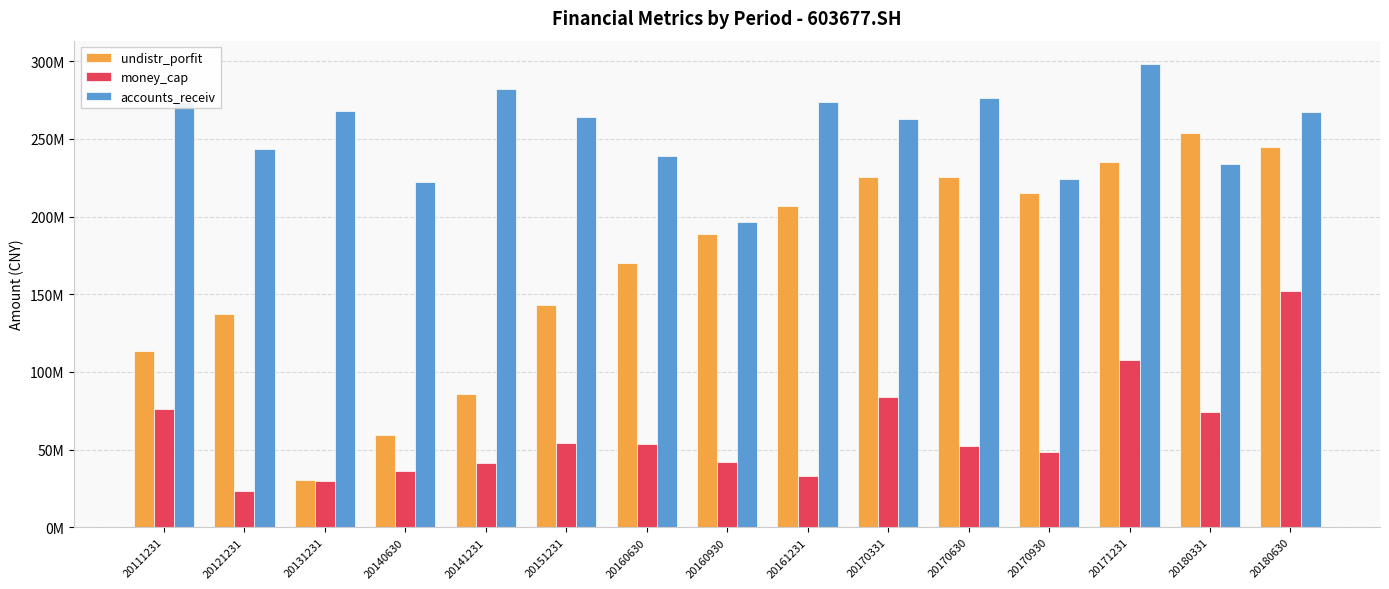

What is the spread (max minus min) of values at 20170930?

175436064.8